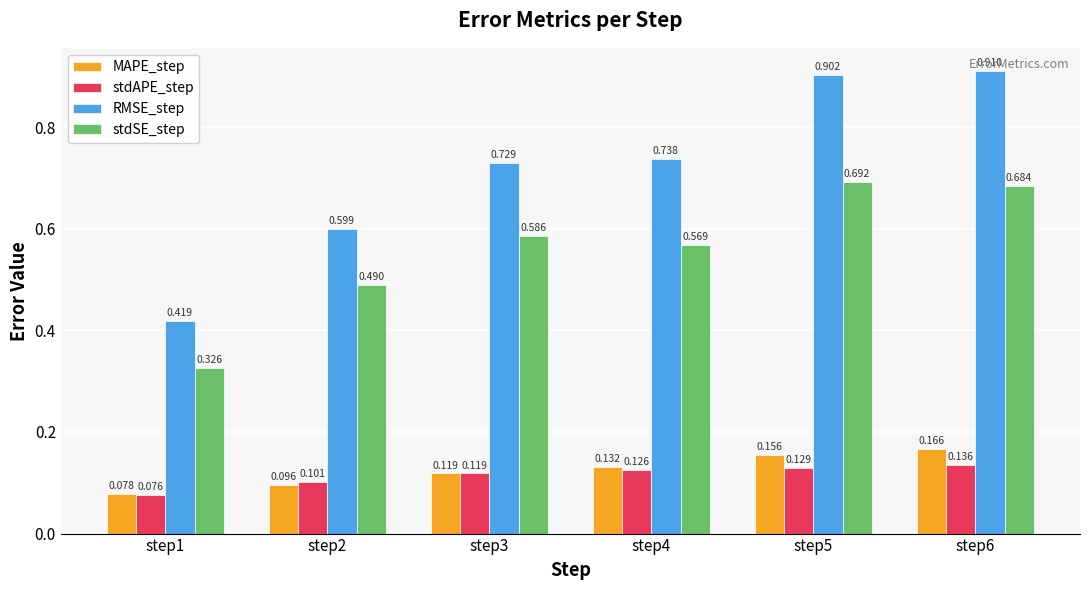

Rank the series by their maximum value, from lowest to highest.

stdAPE_step, MAPE_step, stdSE_step, RMSE_step